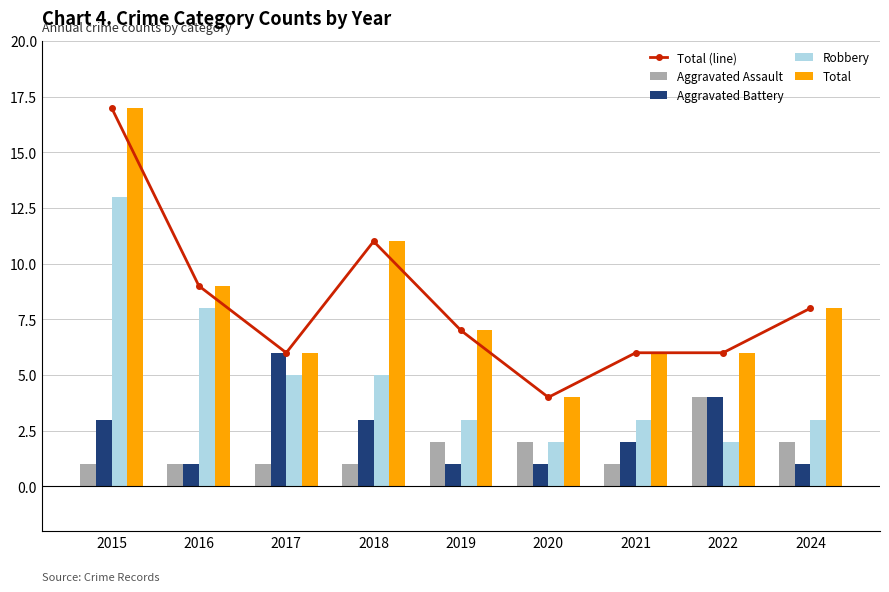

What are all the series names shown in the legend?

Total (line), Aggravated Assault, Aggravated Battery, Robbery, Total